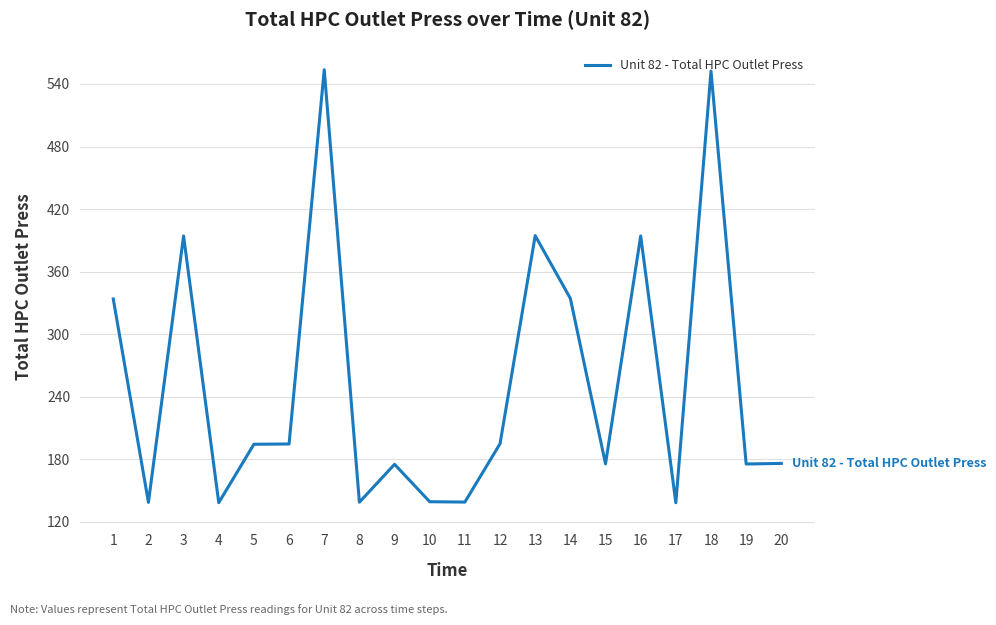

What is the greatest value displayed?

553.7